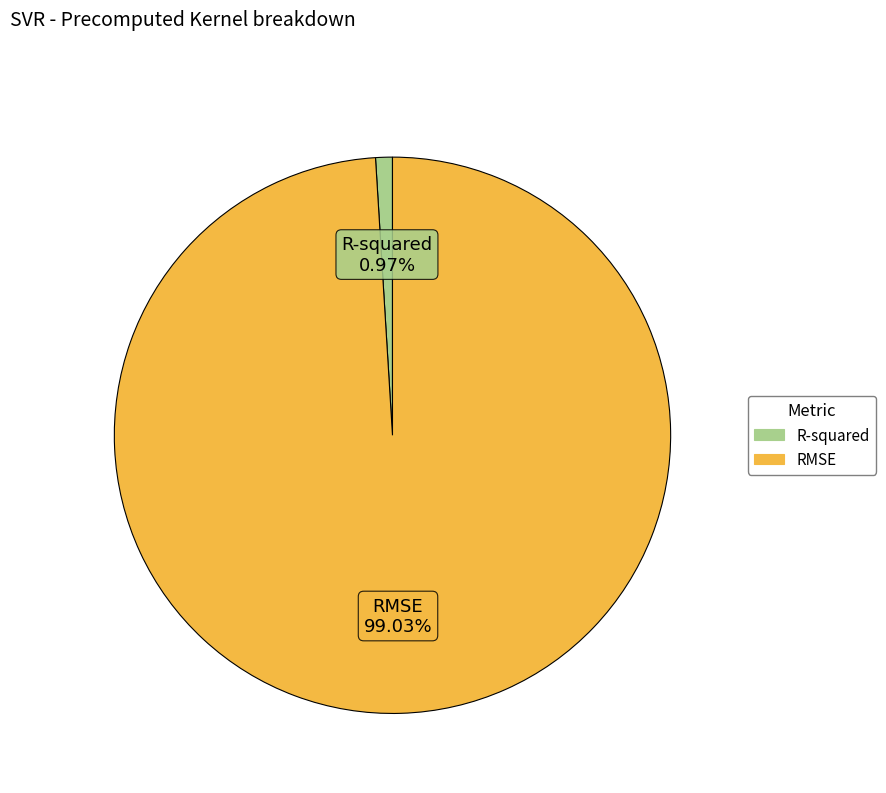

Do RMSE and R-squared together represent more than half of the pie?

Yes